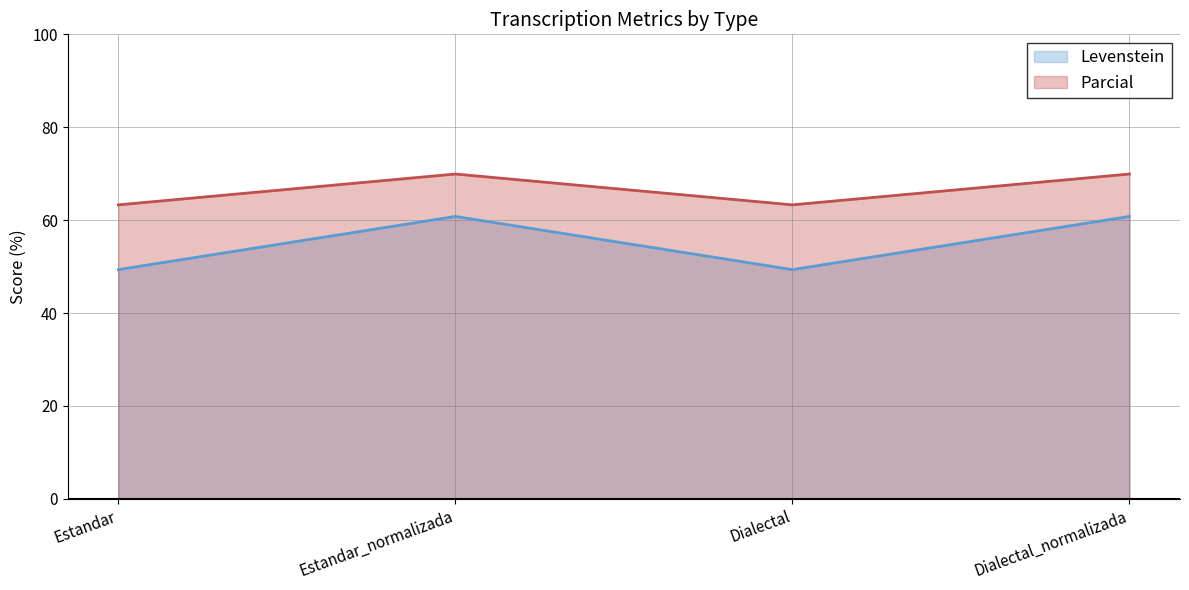

True or false: Parcial and Levenstein cross at least once.

False